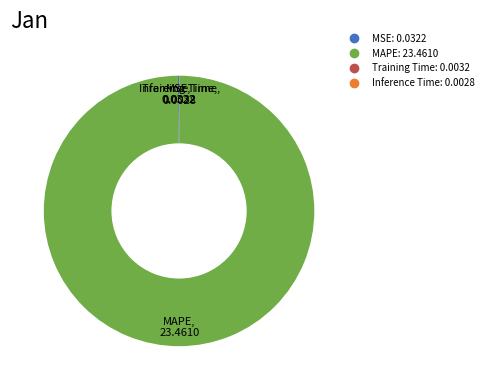

Is MAPE the majority of the pie?

Yes